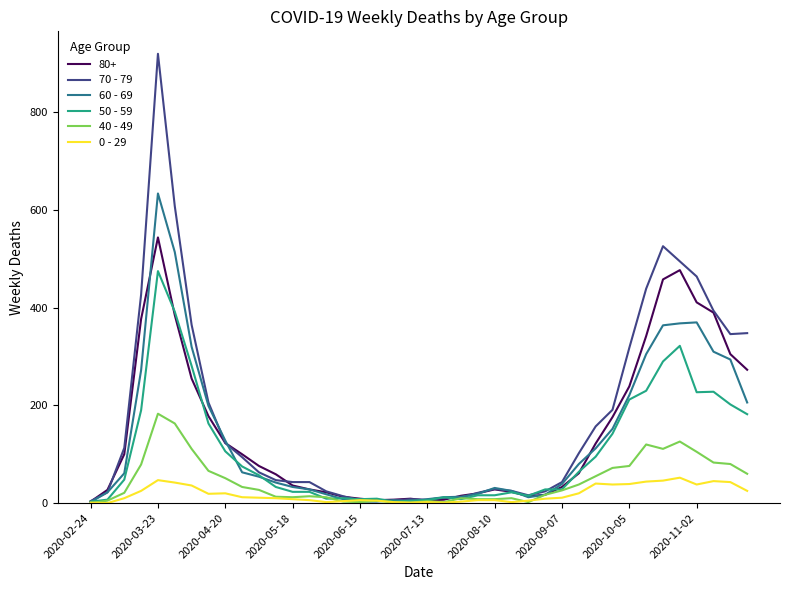

What is the greatest value displayed?

920